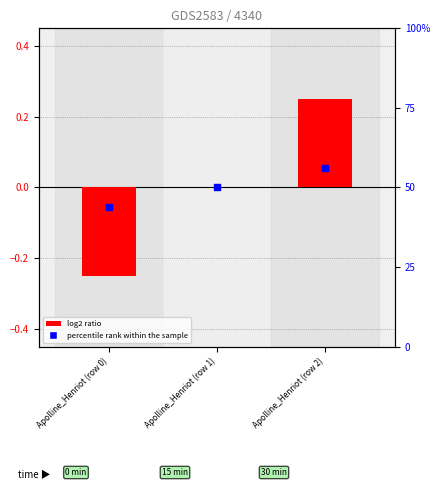

What are all the series names shown in the legend?

log2 ratio, percentile rank within the sample